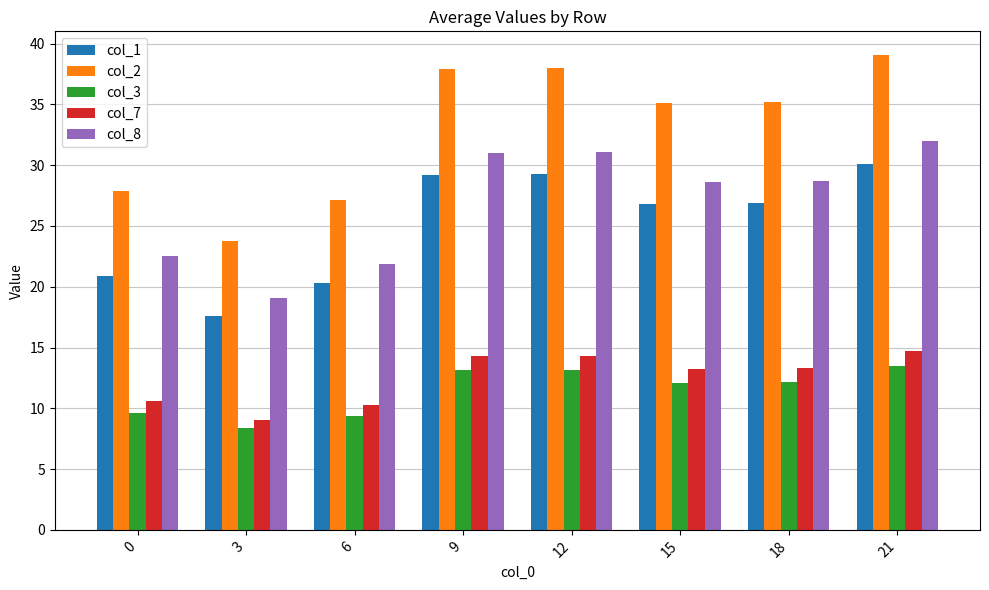

What is the value of the col_7 bar at the 6th from the left?

13.2